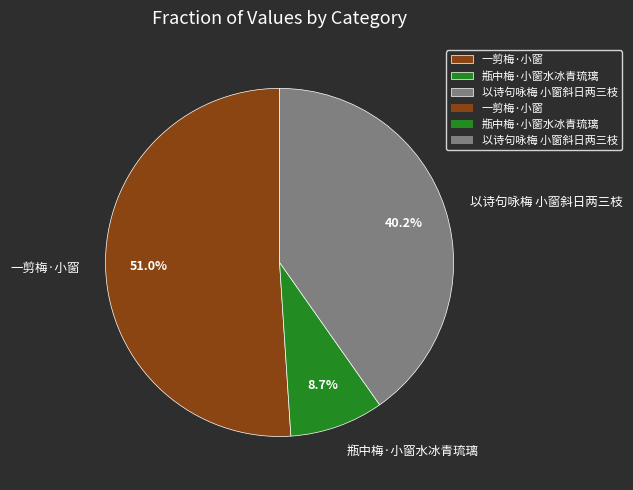

Which category has the smallest portion of the pie?

瓶中梅·小窗水冰青琉璃